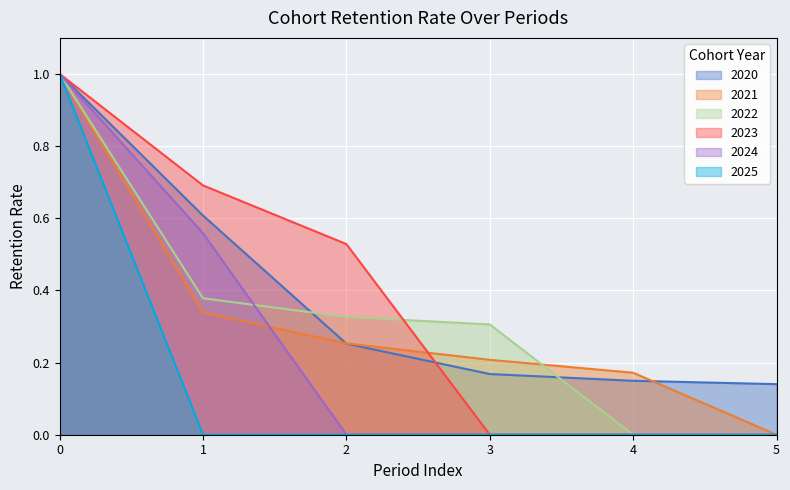

Which series changed the most between 0 and 3?

2023